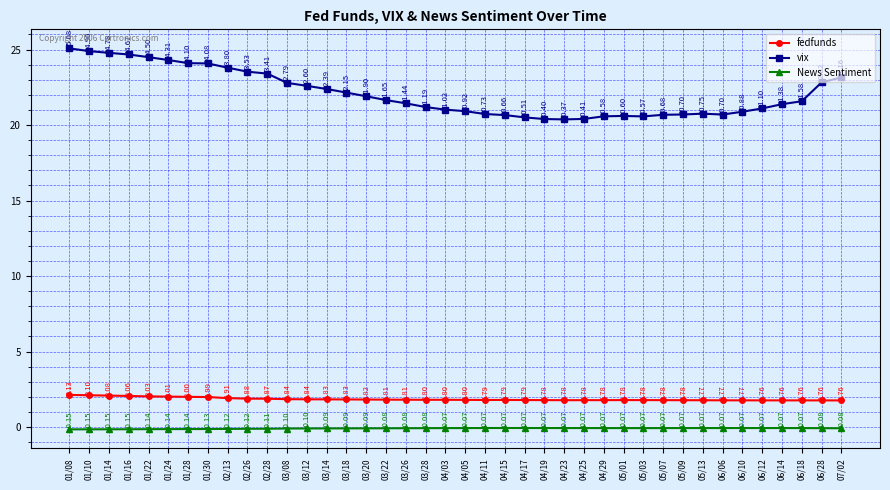

How many interior local valleys does the fedfunds series have?

5